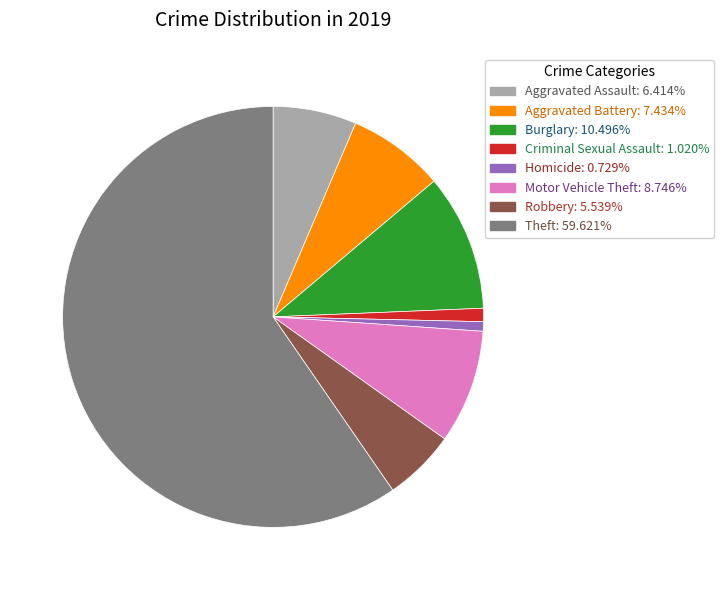

Is there any slice that represents more than half of the pie?

Yes